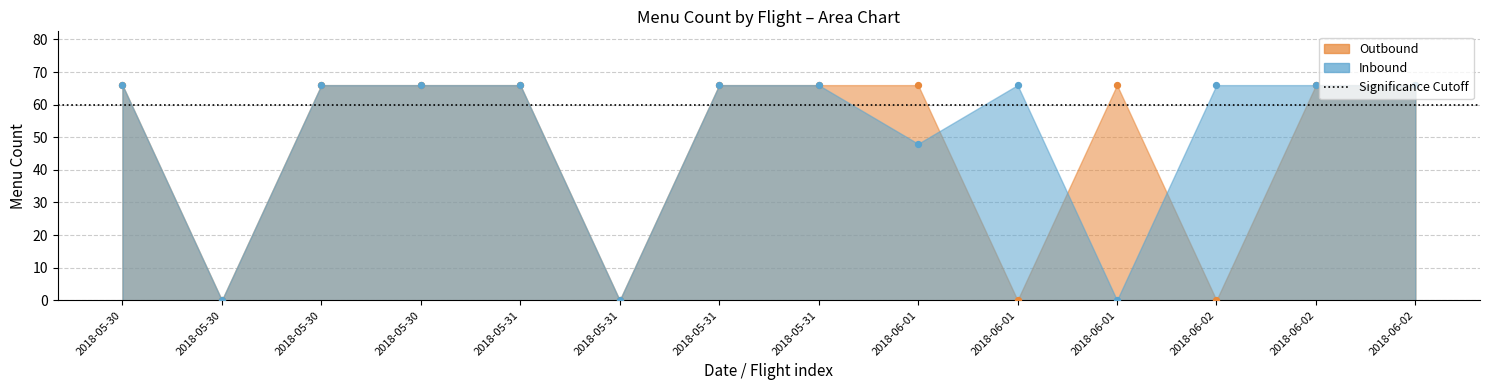

What are all the series names shown in the legend?

Outbound, Inbound